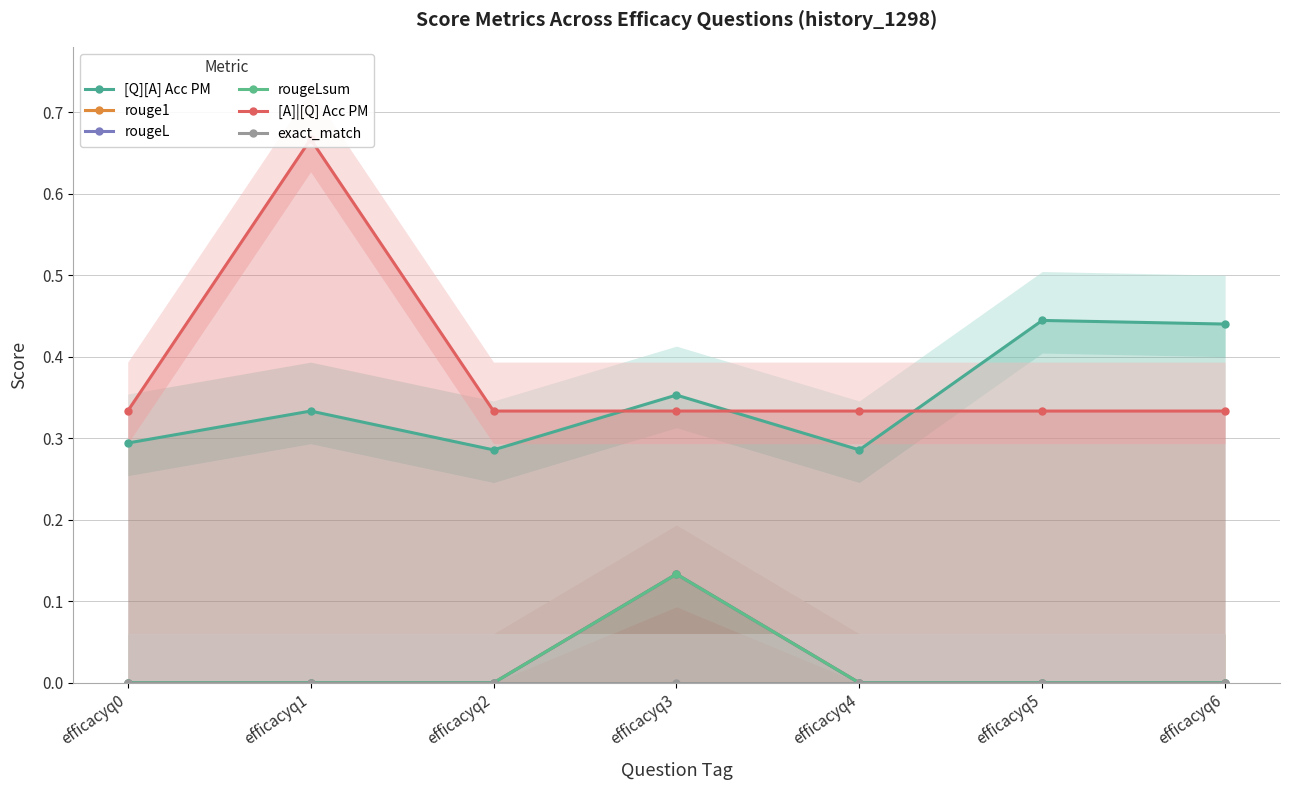

At how many categories does at least one series exceed 0?

7